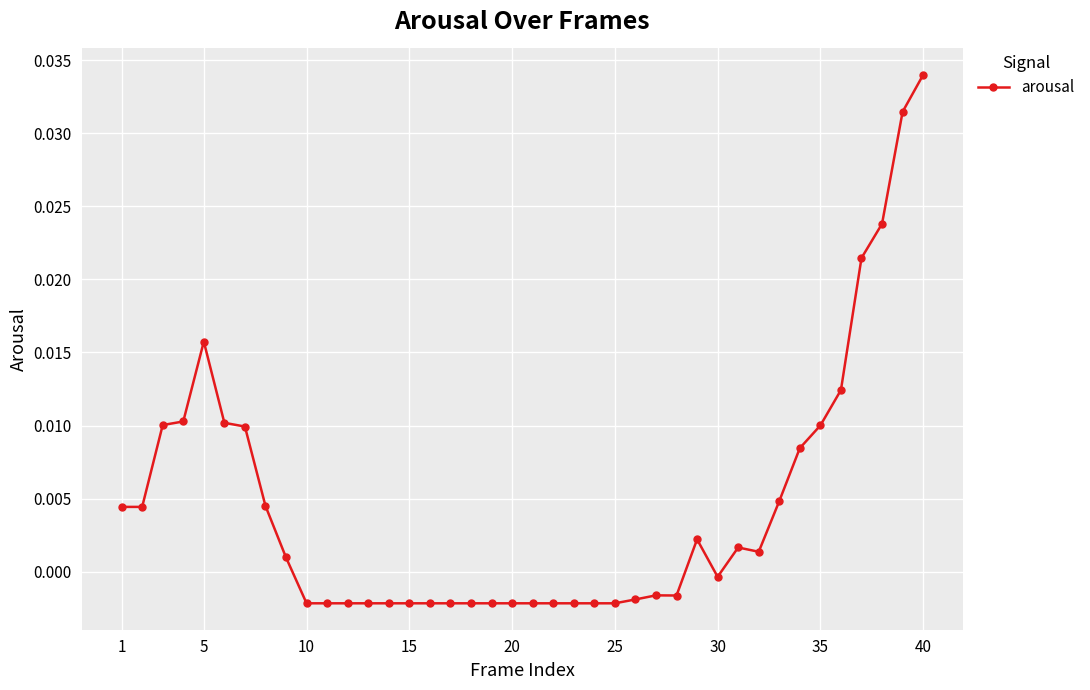

True or false: there are more than 2 points higher than both neighbors.

True